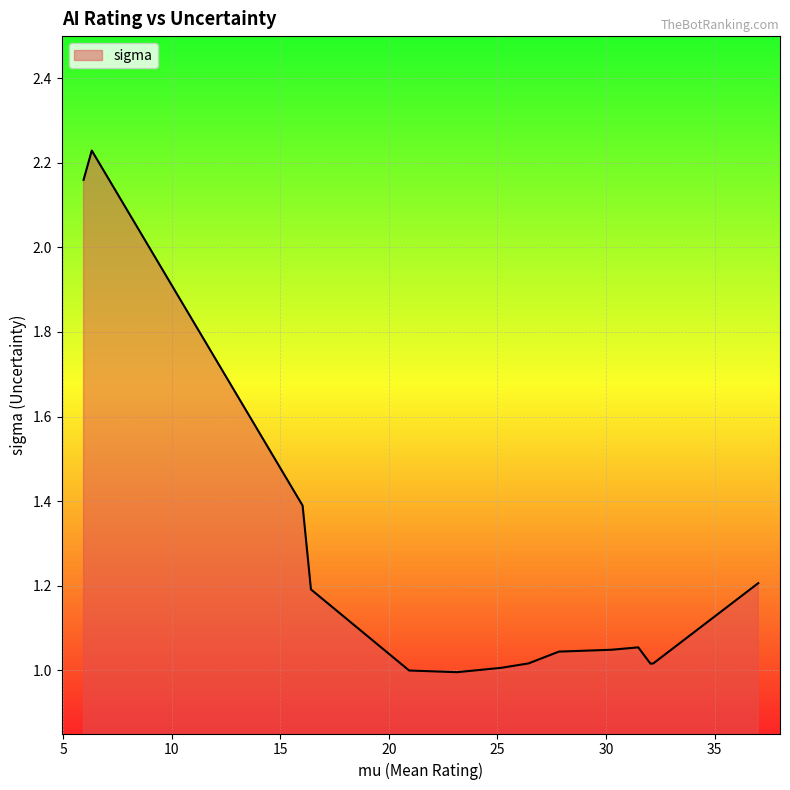

What is the difference between the maximum and minimum values?

1.2